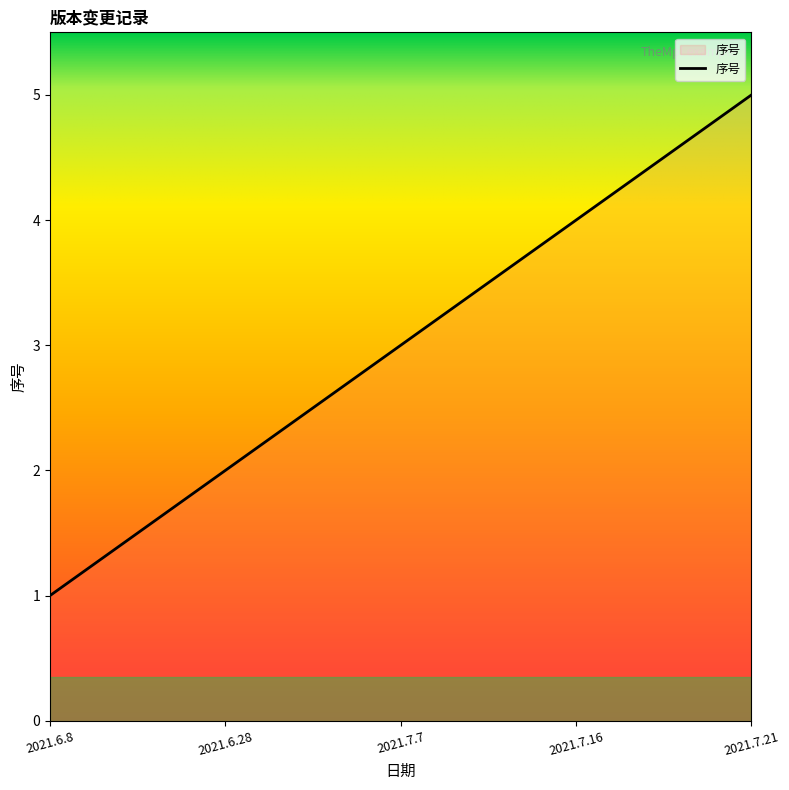

Count the values in the range 2 to 4.

3